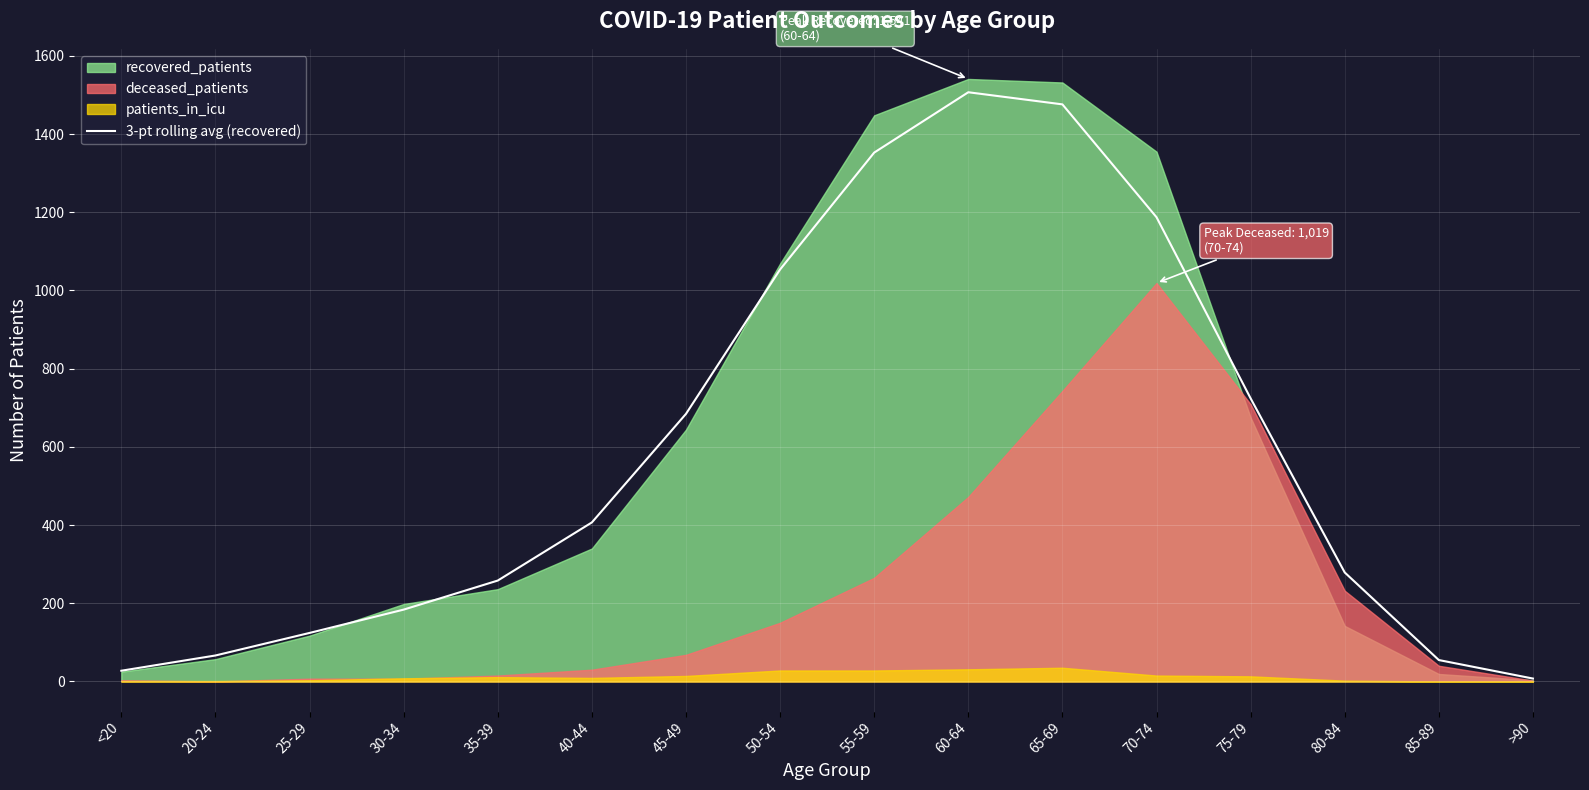

The 3-pt rolling avg (recovered) series shows 193.0 at 80-84. True or false?

False